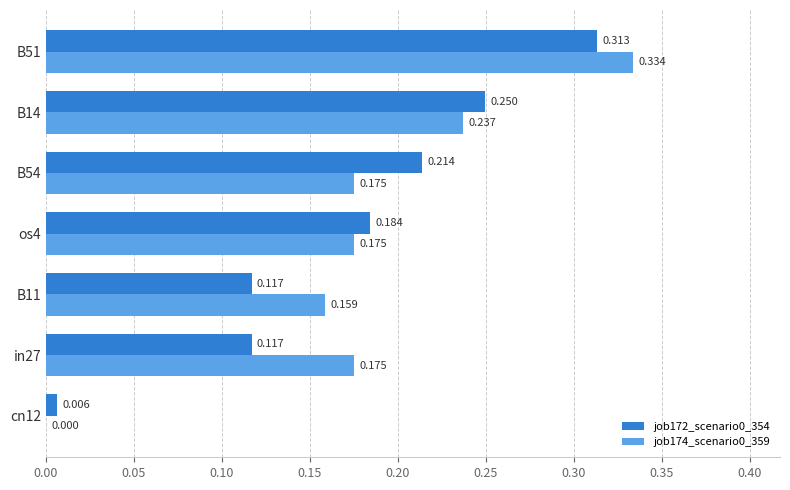

Is the value of job172_scenario0_354 at cn12 greater than the value of job174_scenario0_359 at B14?

No